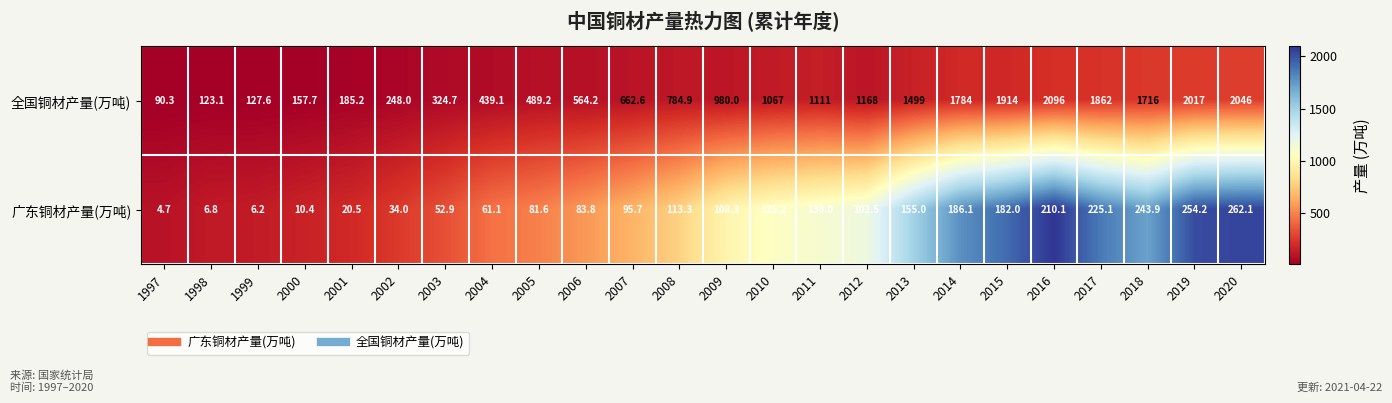

At which category is the sum across all series the highest?

2020